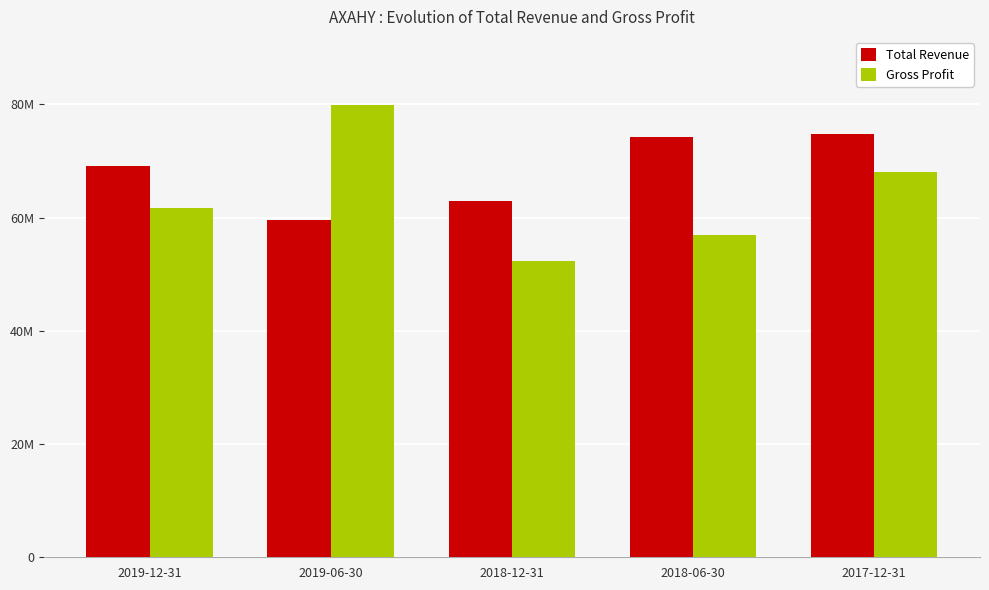

What are all the series names shown in the legend?

Total Revenue, Gross Profit